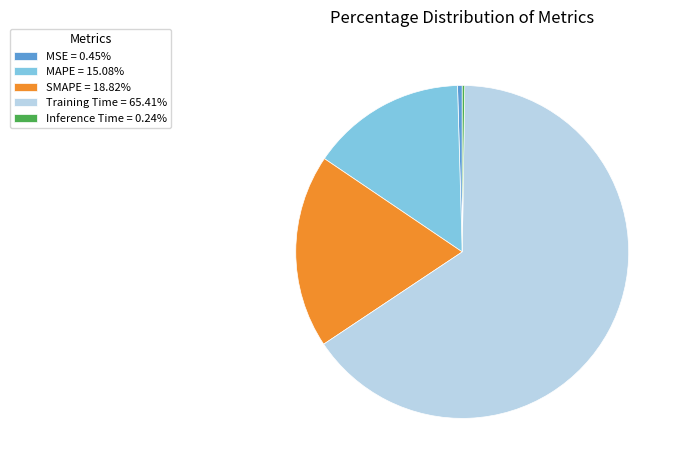

Combined, do MSE and SMAPE account for over 50%?

No